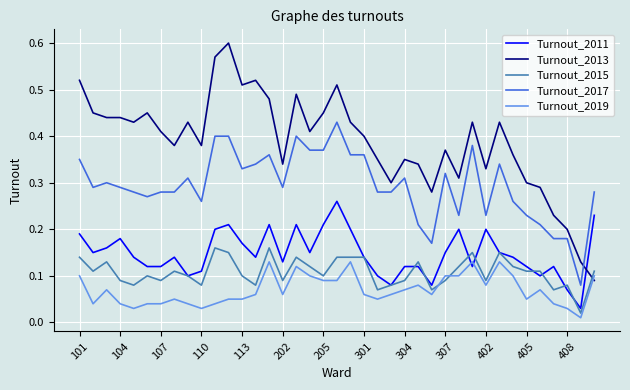

Which series has the largest total across all categories?

Turnout_2013